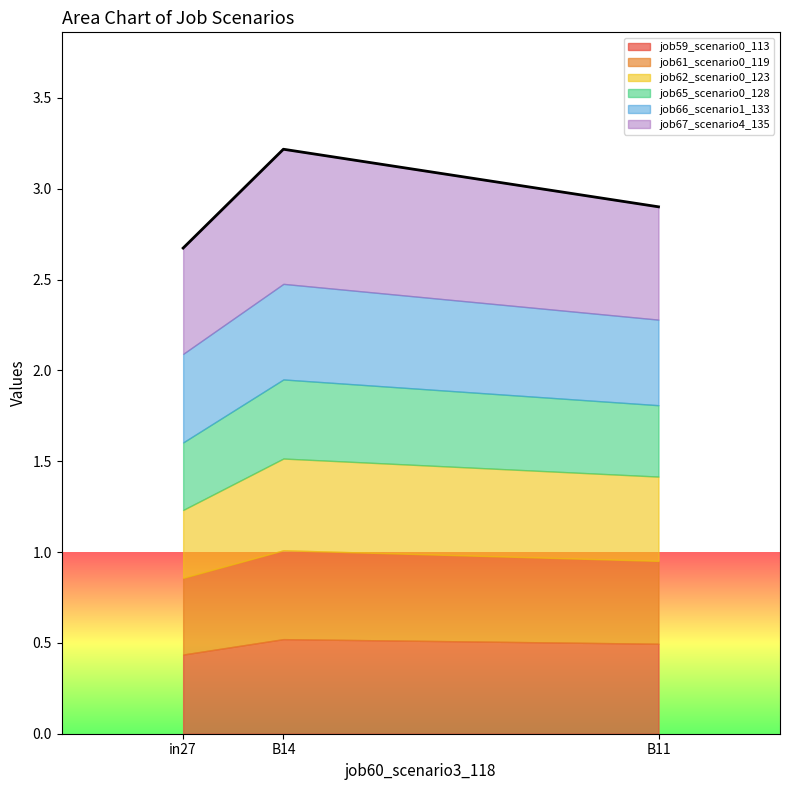

The job59_scenario0_113 series shows 0.5 at B14. True or false?

True